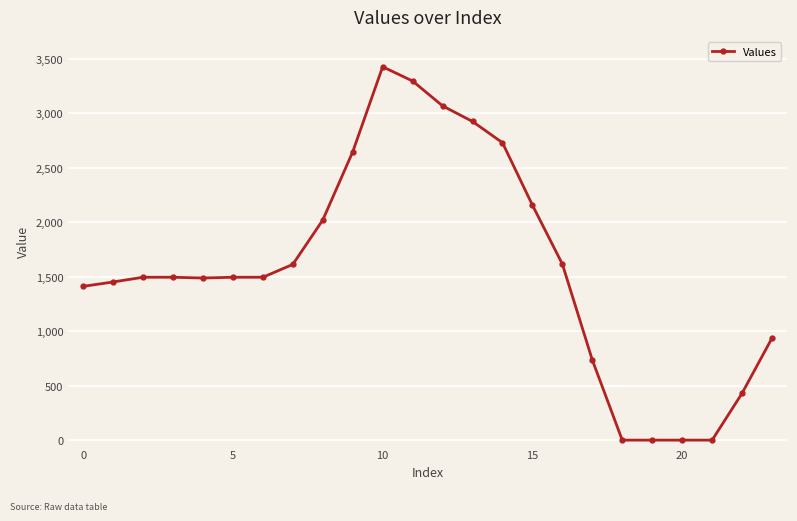

What is the value of the 10th point from the left?

2645.9